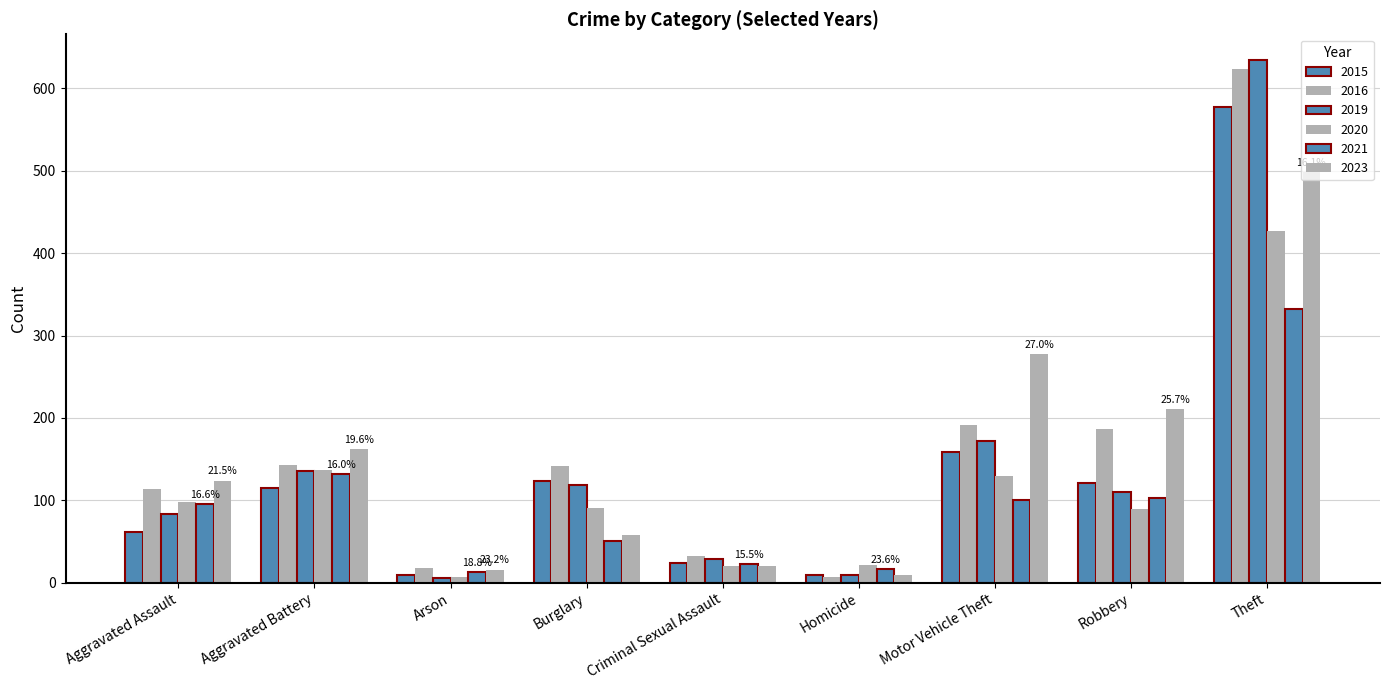

What is the difference between the highest and lowest values at Arson?

12